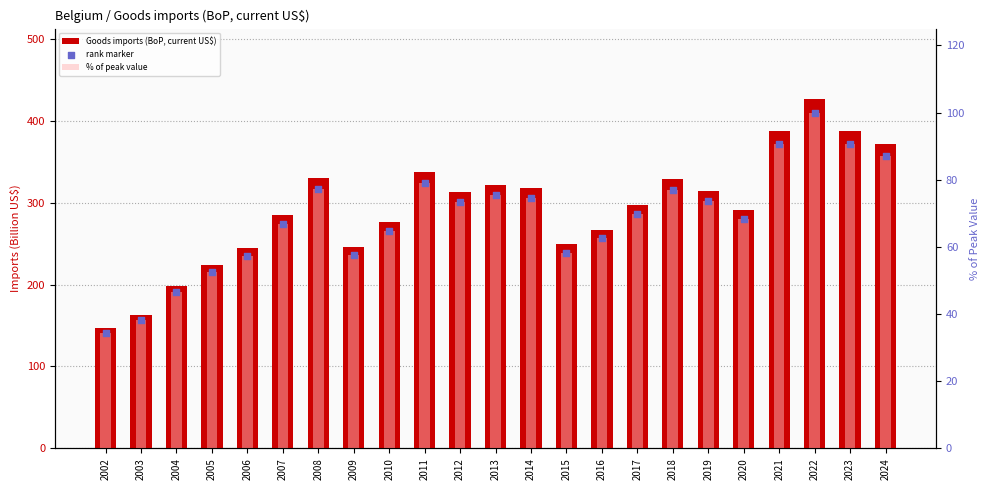

Which series contains the highest Y value?

Goods imports (BoP, current US$)